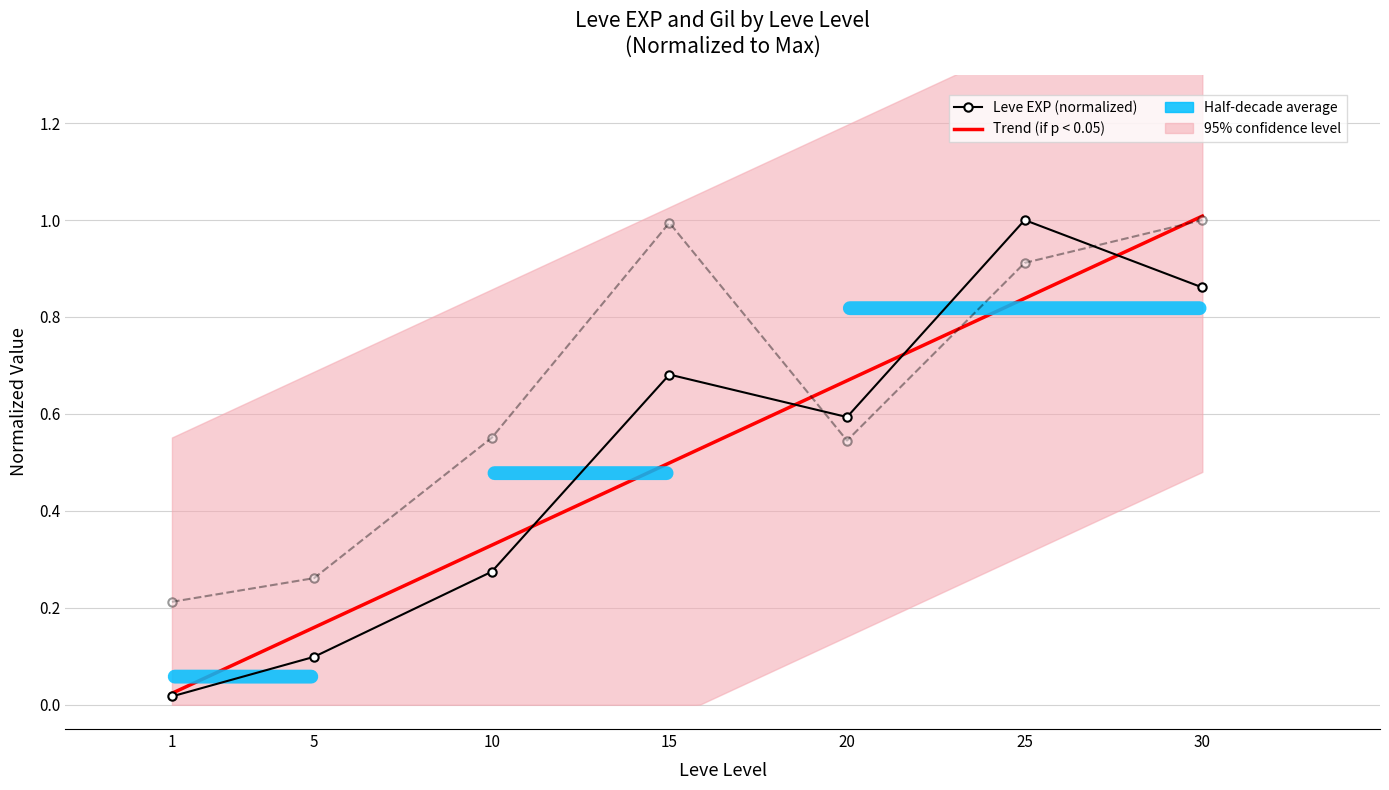

Reading left to right, what are all the values shown in this chart?

Leve EXP: 1=0.0	5=0.1	10=0.3	15=0.7	20=0.6	25=1.0	30=0.9
Leve Gil: 1=0.2	5=0.3	10=0.6	15=1.0	20=0.5	25=0.9	30=1.0